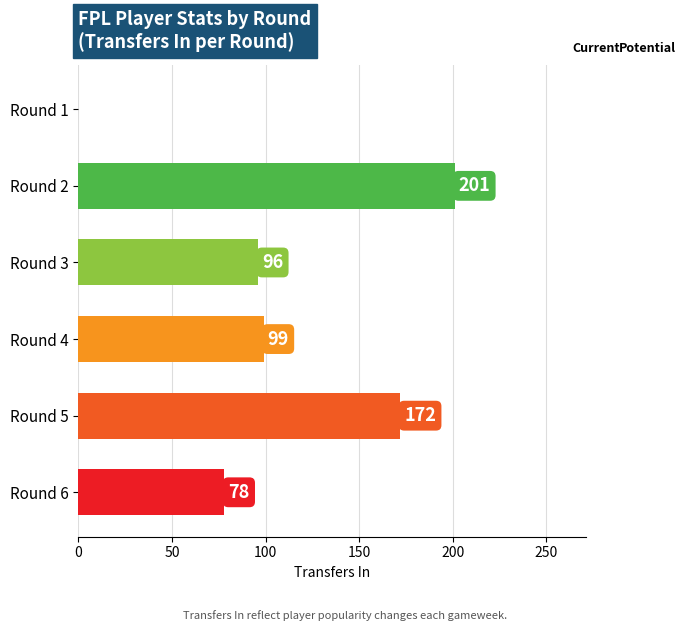

Reading bottom to top, list all the values displayed in this chart.

Round 6=78	Round 5=172	Round 4=99	Round 3=96	Round 2=201	Round 1=0